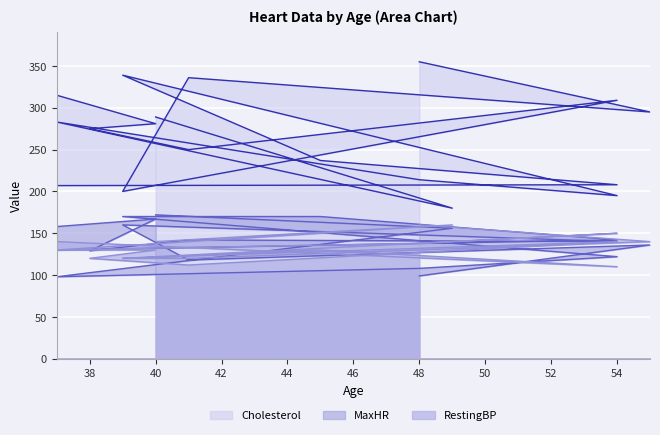

What is the difference between the maximum and second lowest values in the Cholesterol series?

175